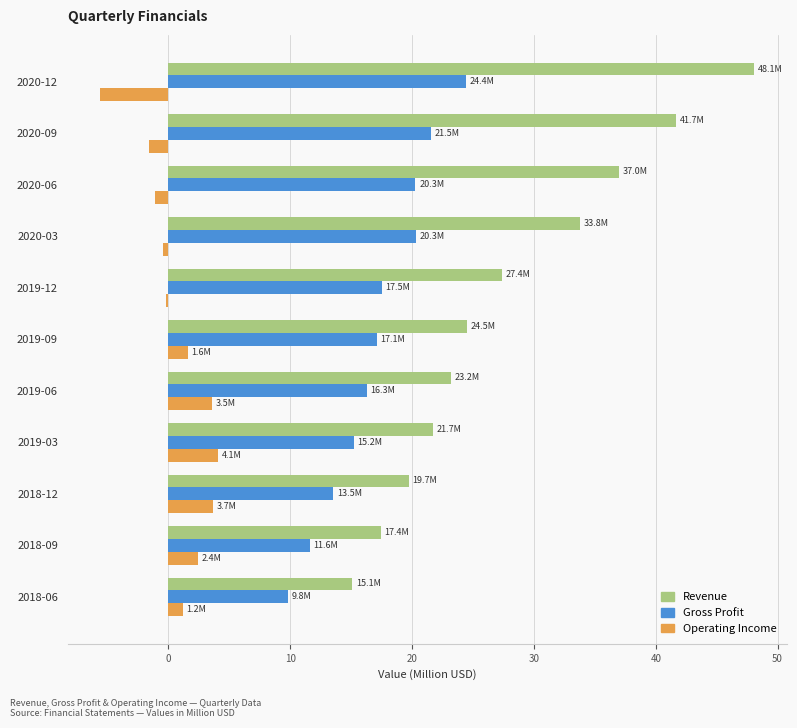

What are all the series names shown in the legend?

Revenue, Gross Profit, Operating Income